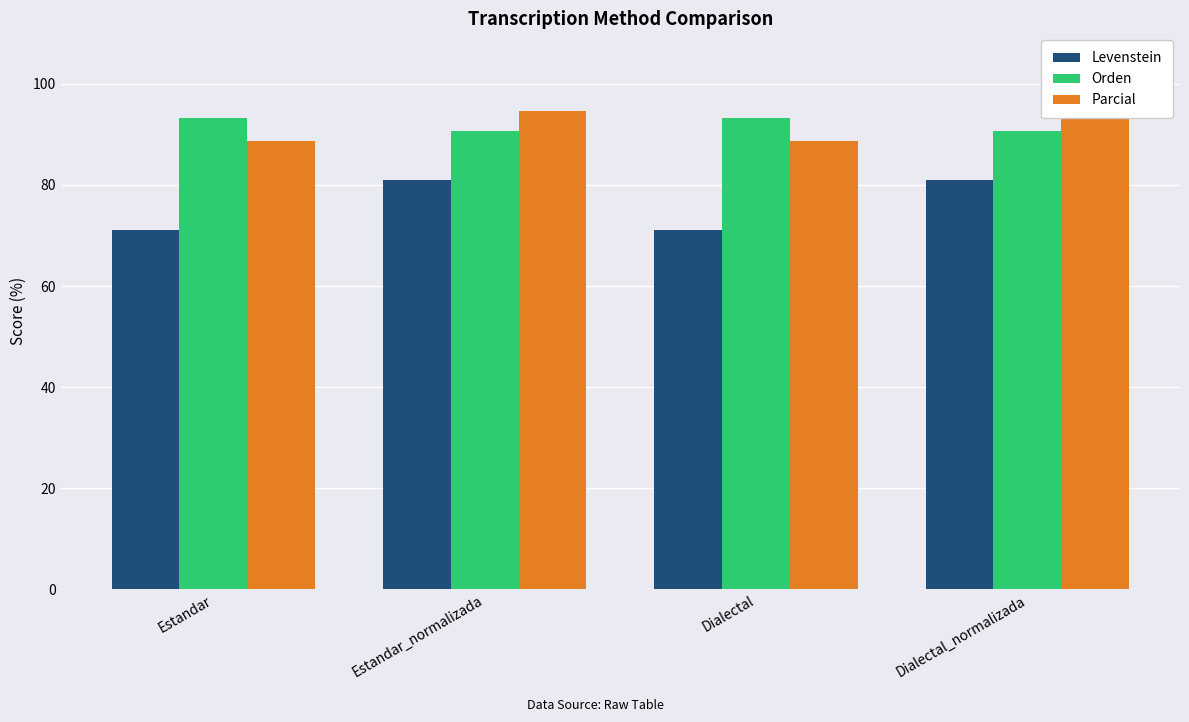

What is the label of the 4th bar from the right?

Estandar